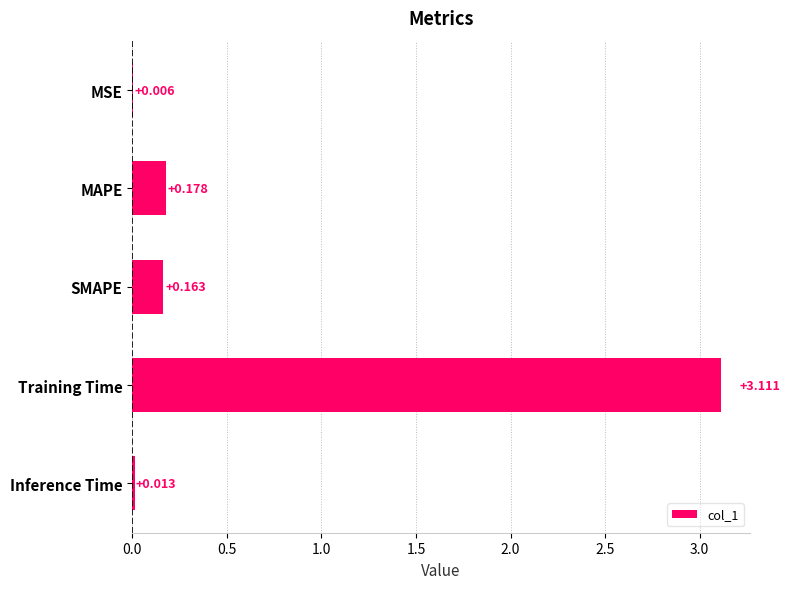

What is the maximum value shown in the chart?

3.1